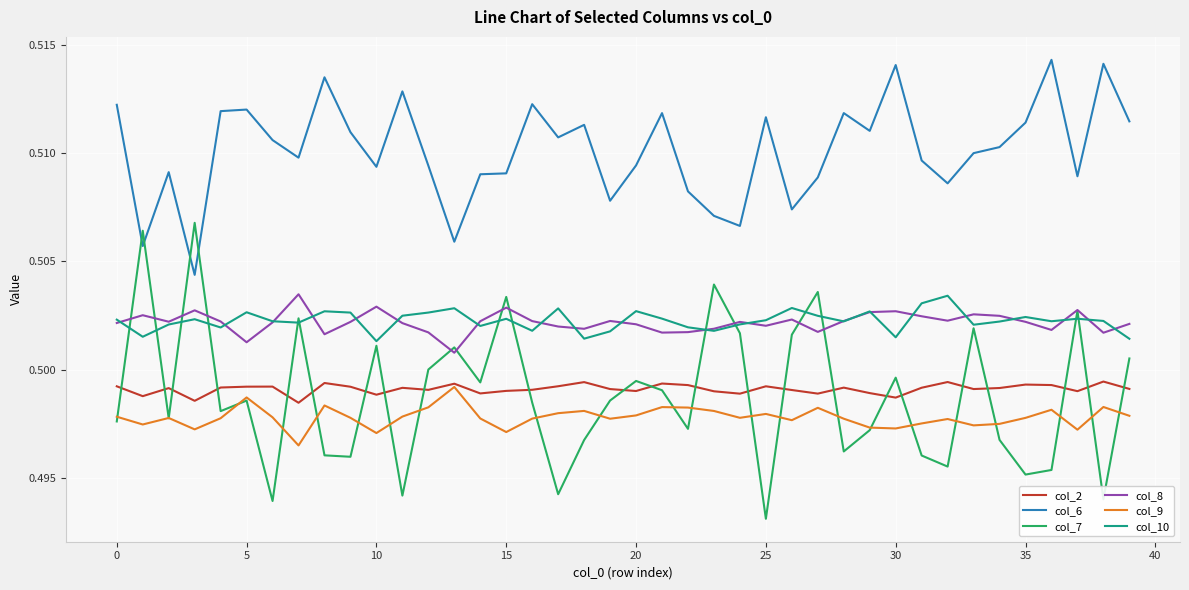

Which series has the widest spread of values?

col_7